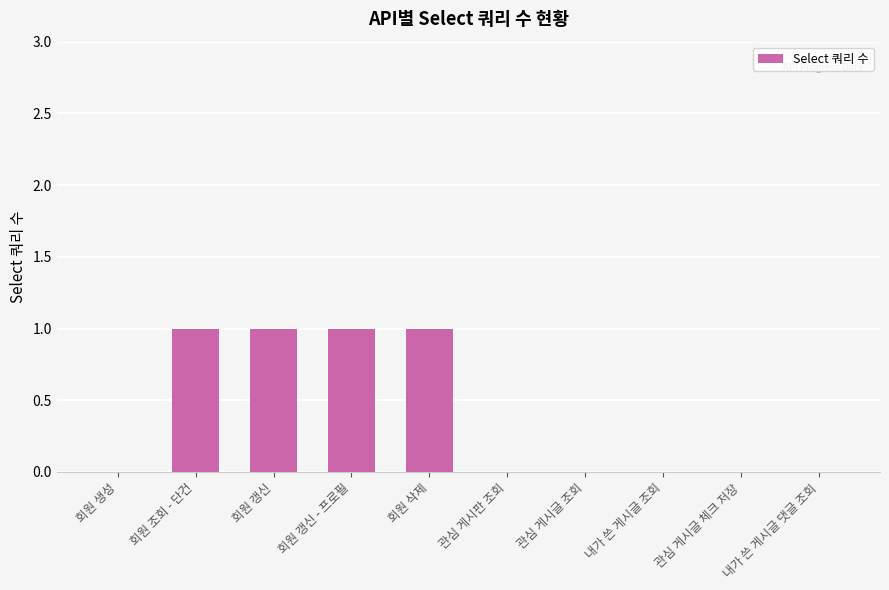

Between 회원 갱신 and 회원 생성, which is larger?

회원 갱신